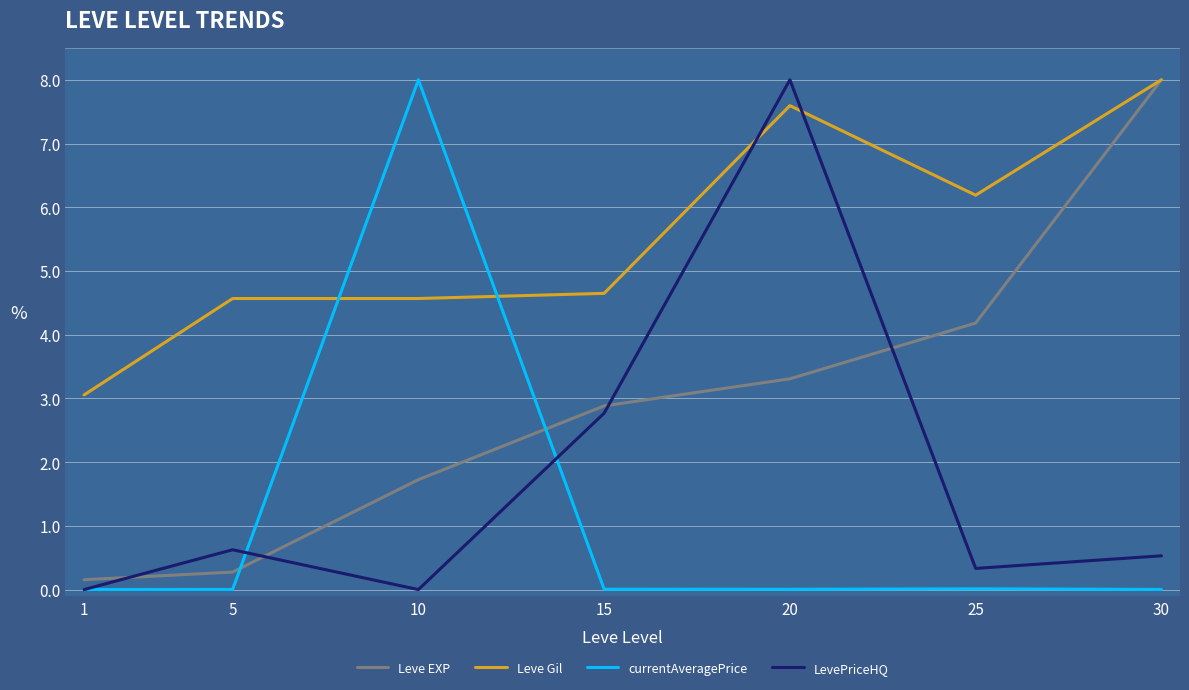

At which label is Leve Gil closest to 5?

15